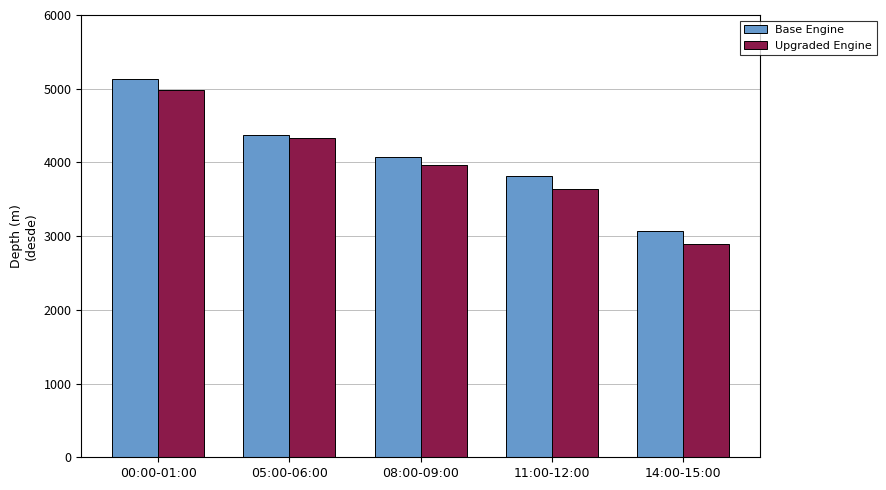

What are all the series names shown in the legend?

Base Engine, Upgraded Engine